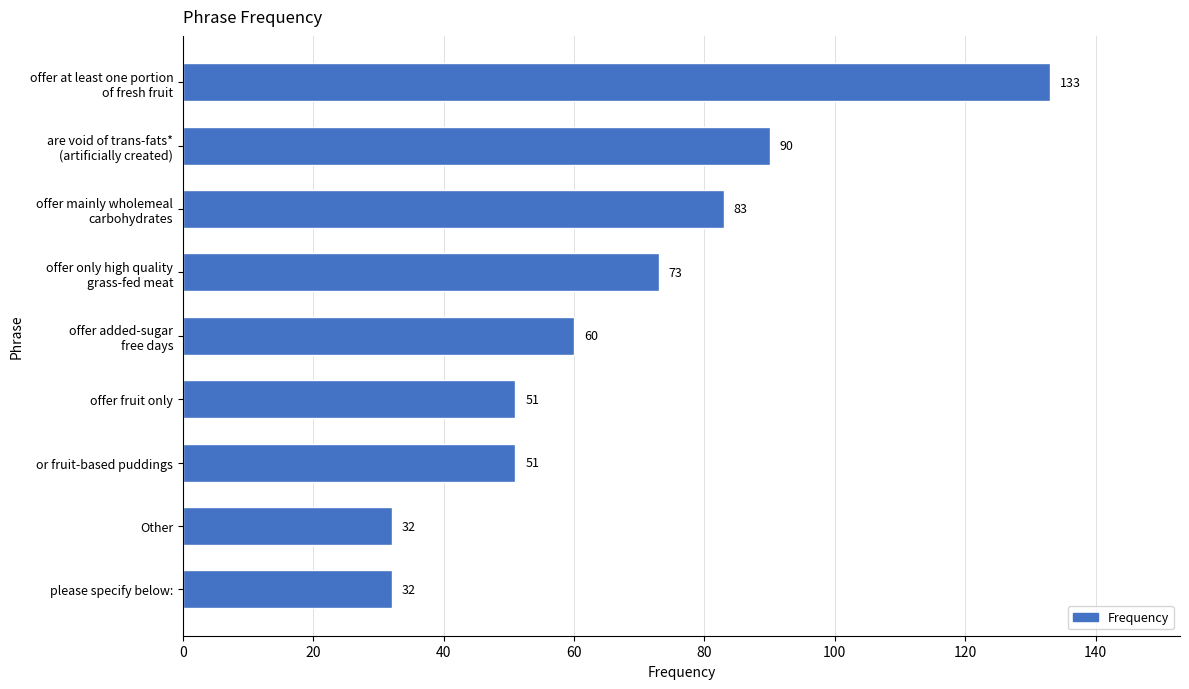

What is the maximum value shown in the chart?

133